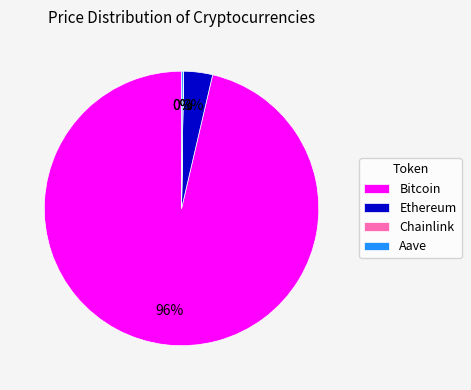

Which category has the biggest portion of the pie?

Bitcoin